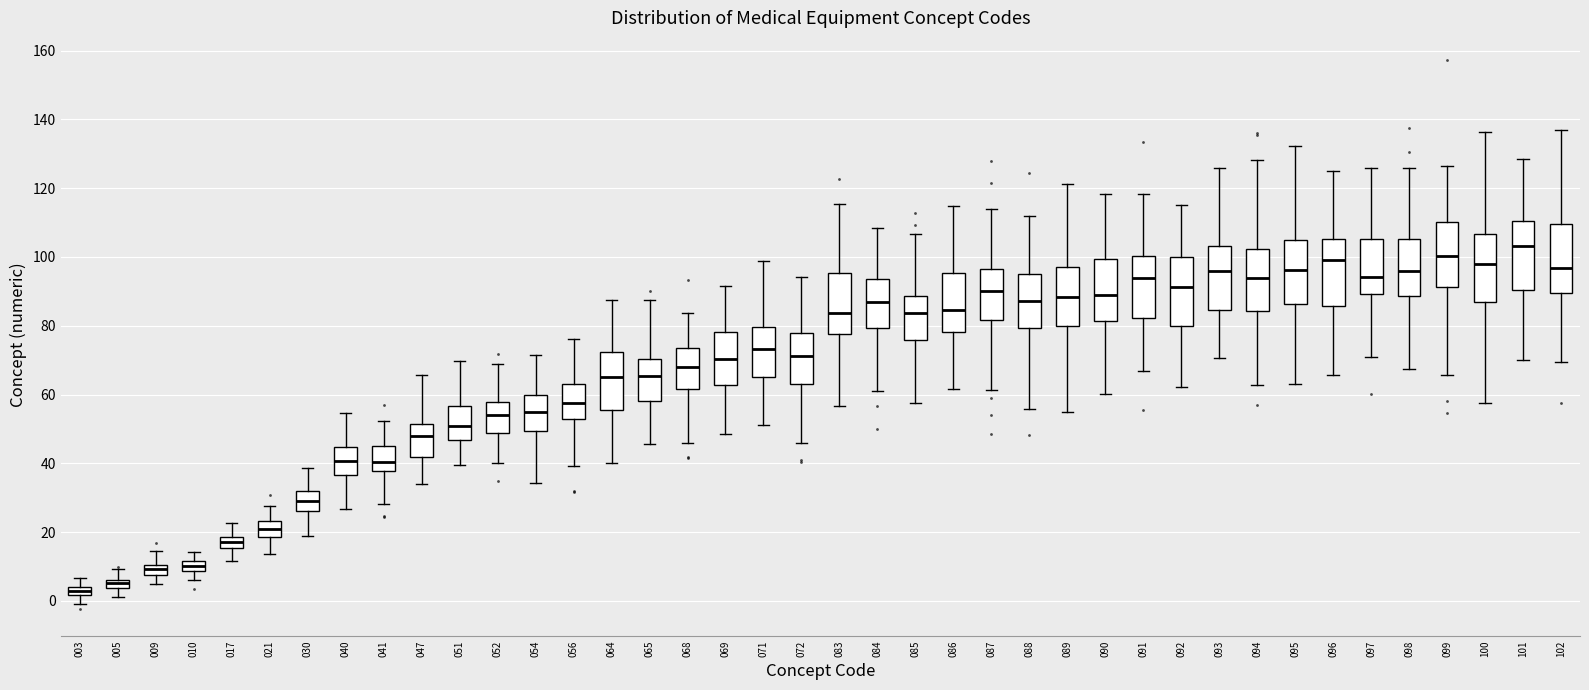

Where does the upper whisker of the box at x = 102 end on the y-axis? The values are not printed on the chart, so give them approximately, as read against the axis.

136